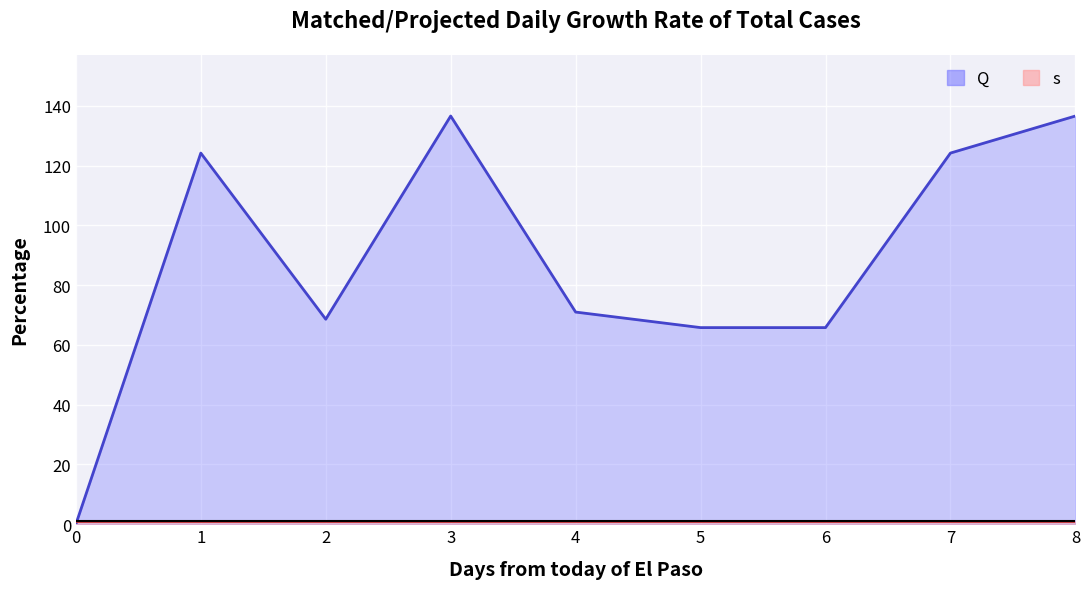

True or false: s line has a value of 1.8 at 5.

False